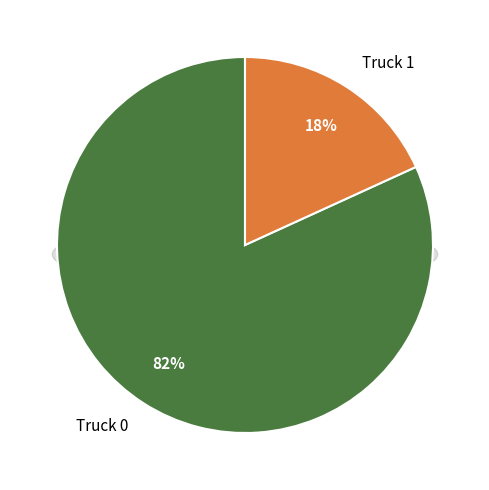

How many slices are in this pie chart?

2